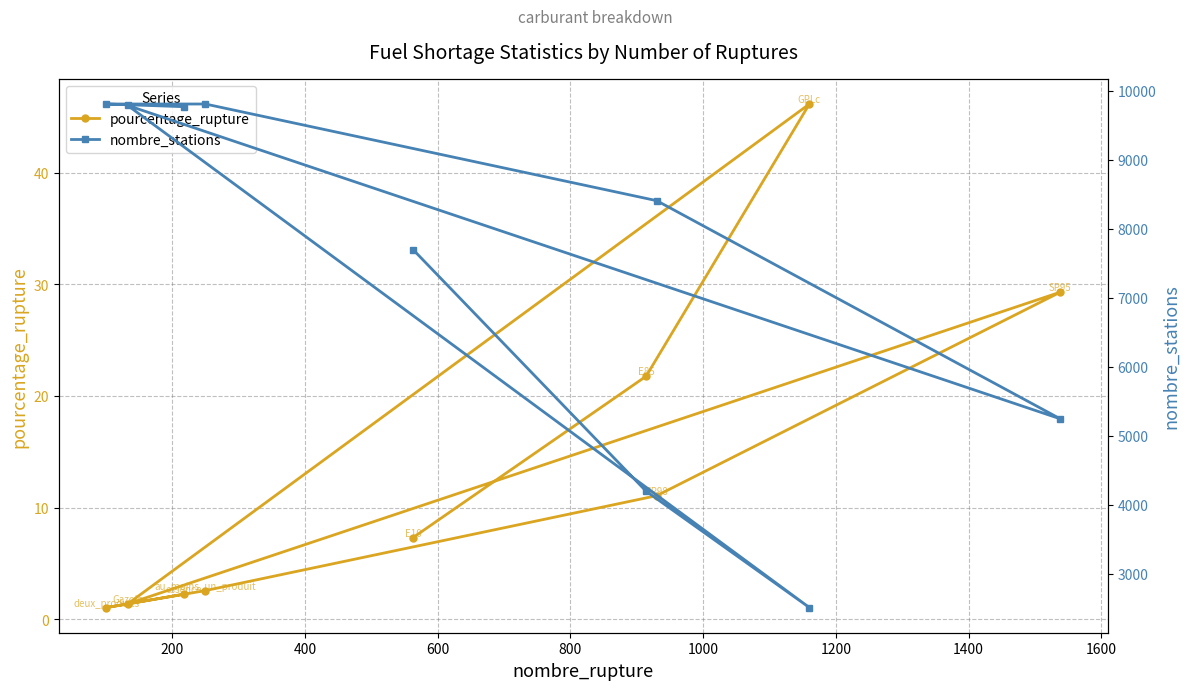

What are all the series names shown in the legend?

pourcentage_rupture, nombre_stations